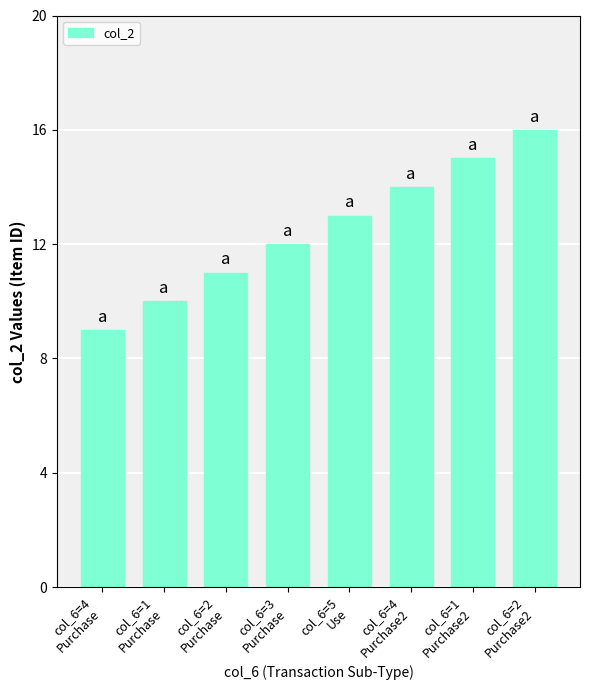

Between col_6=4
Purchase2 and col_6=5
Use, which is larger?

col_6=4
Purchase2